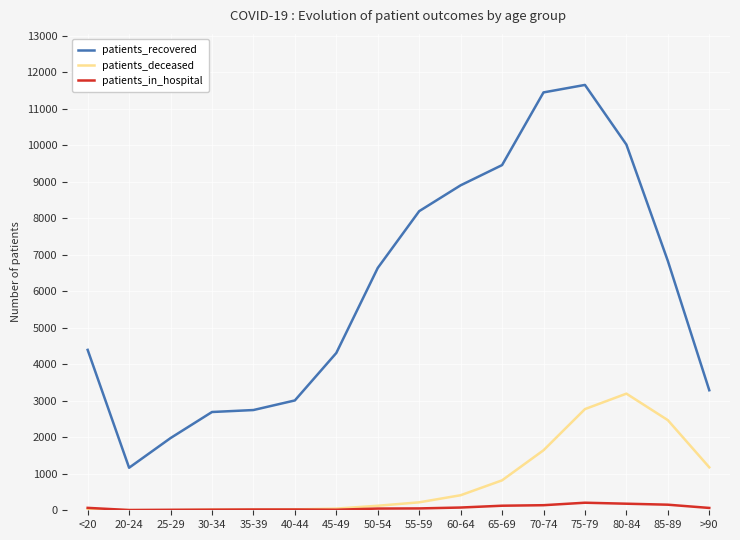

Which series has the largest range (max minus min)?

patients_recovered